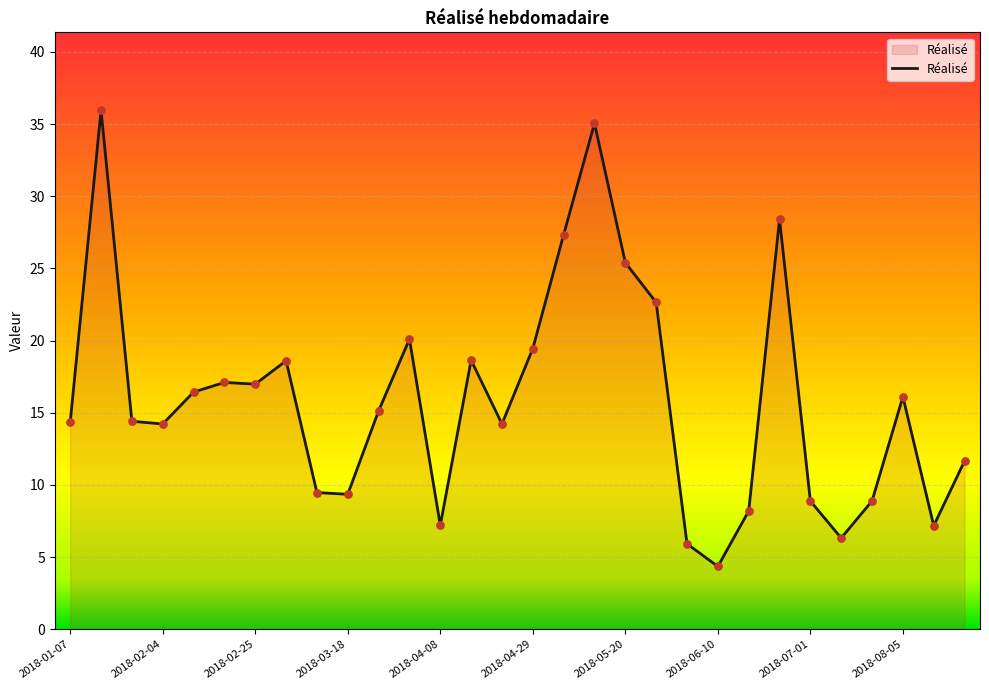

What is the maximum value shown in the chart?

36.0